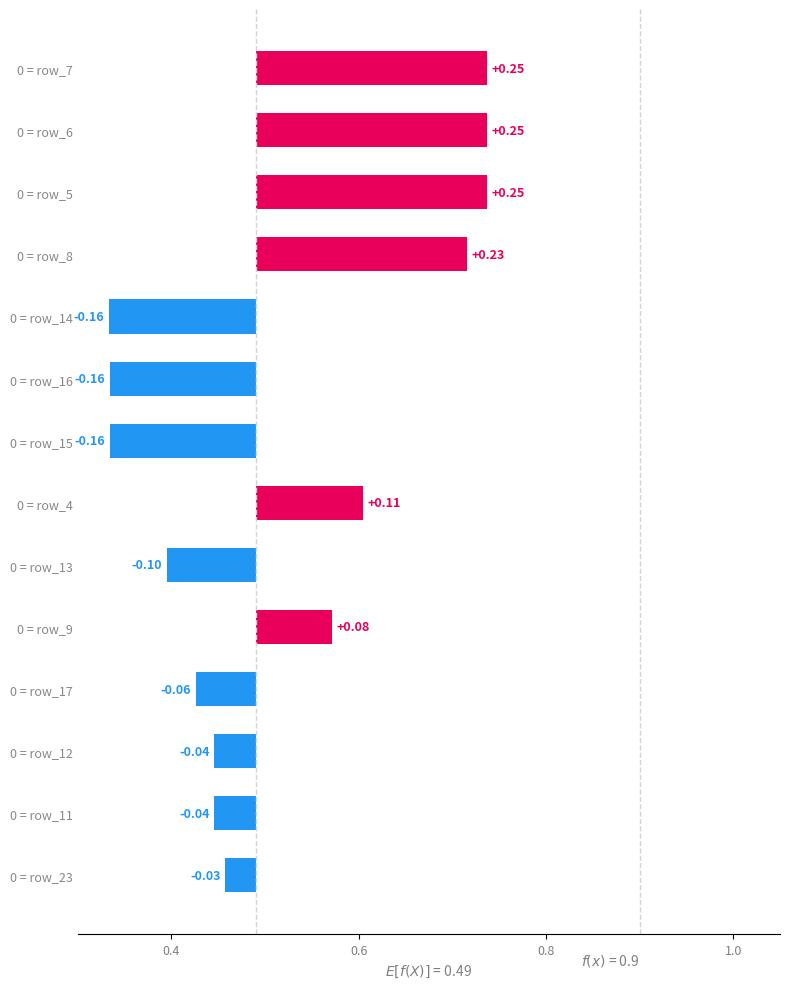

Reading left to right, extract all data points from this chart.

0.2	0.2	0.2	0.2	-0.2	-0.2	-0.2	0.1	-0.1	0.1	-0.1	-0.0	-0.0	-0.0